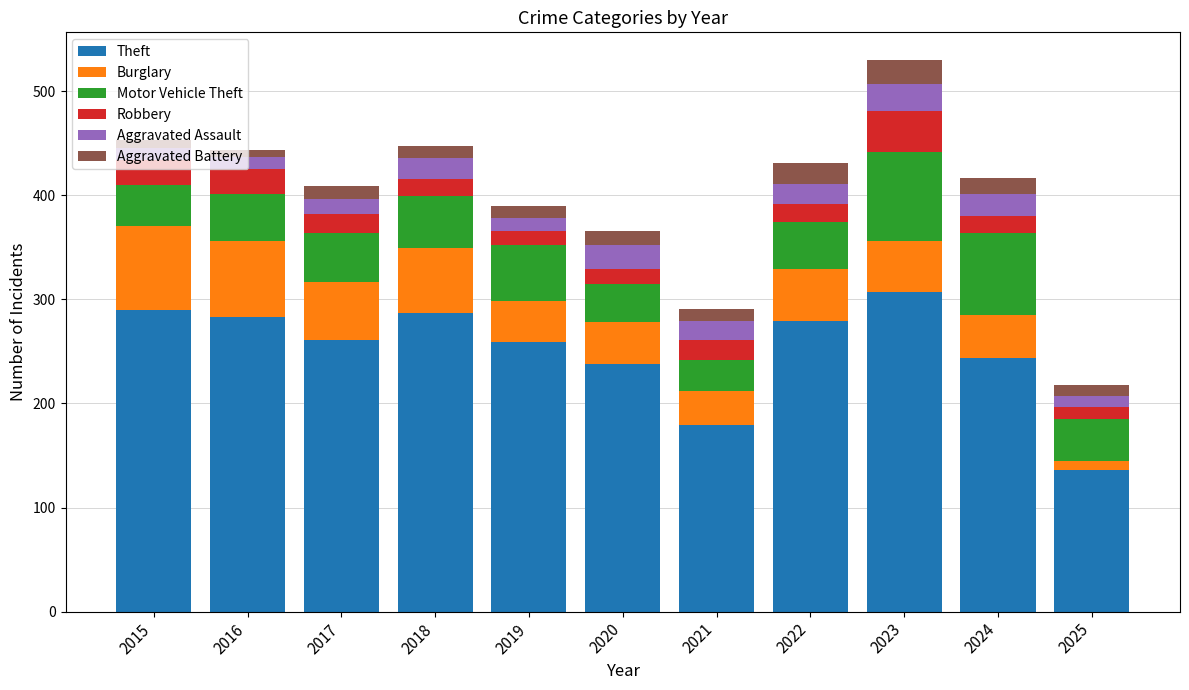

The value of Theft at 2018 is 287. True or false?

True